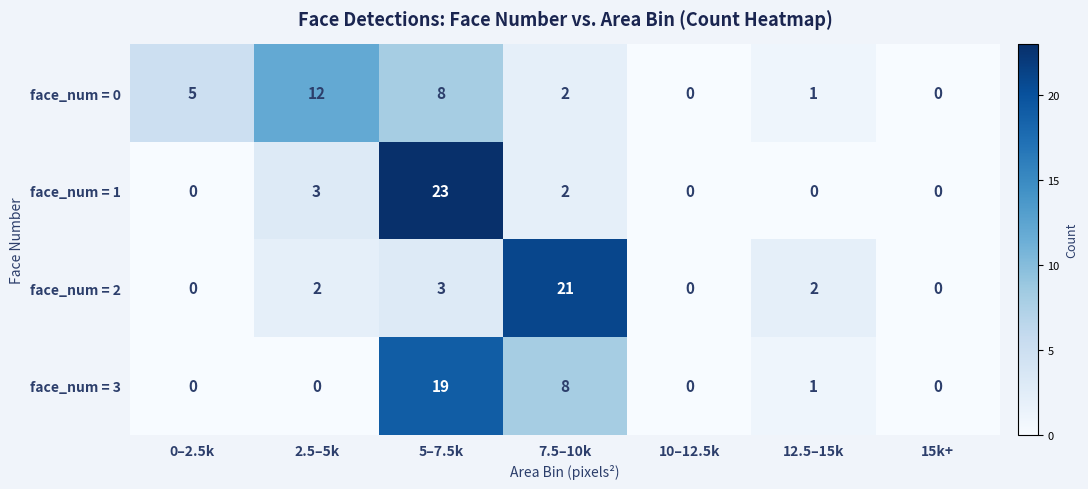

At which category is the sum across all series the highest?

5–7.5k